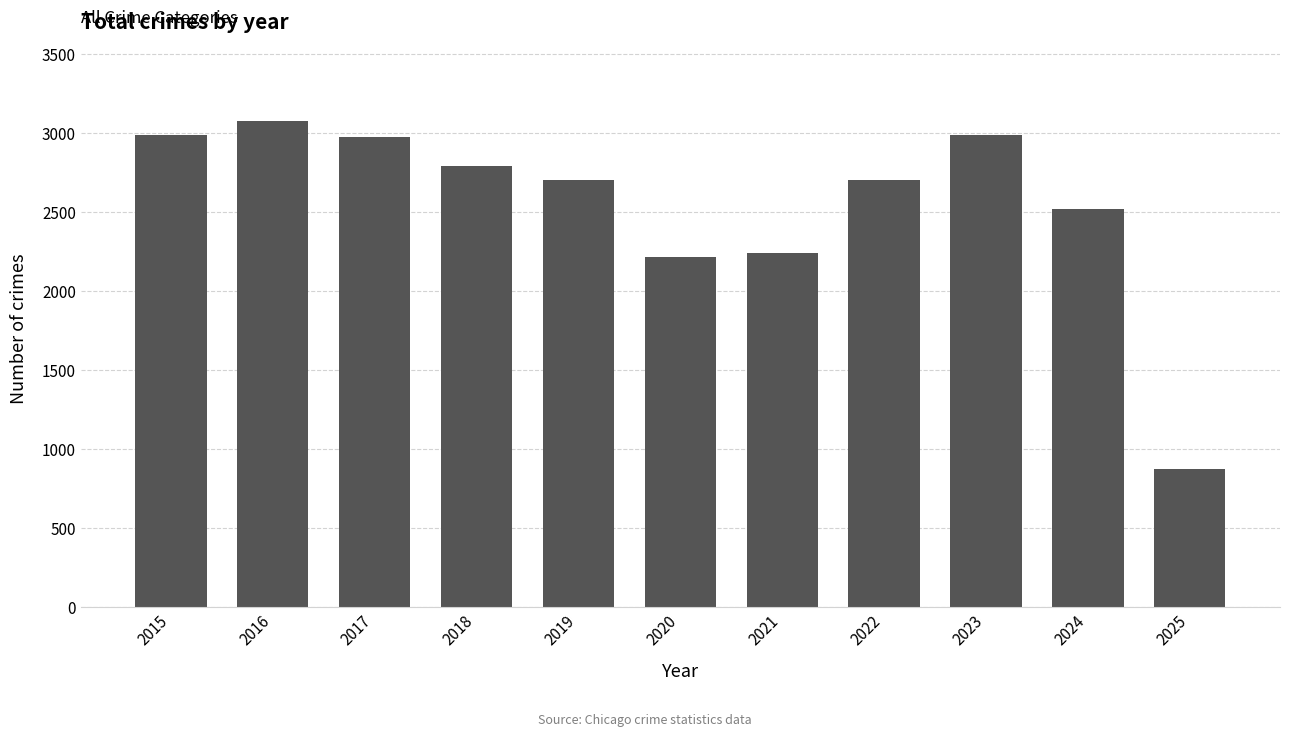

What is the sum of the values at 2017 and 2025?

3845